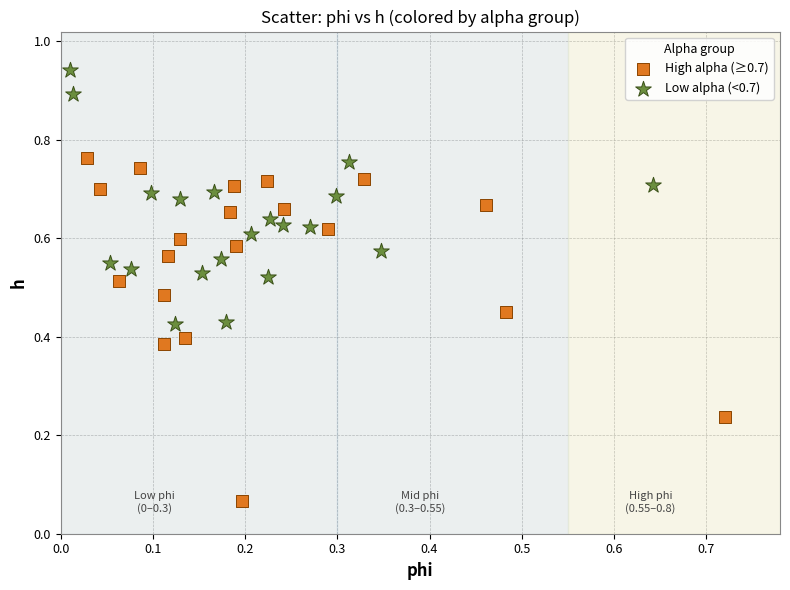

Which series contains the lowest Y value?

High alpha (≥0.7)